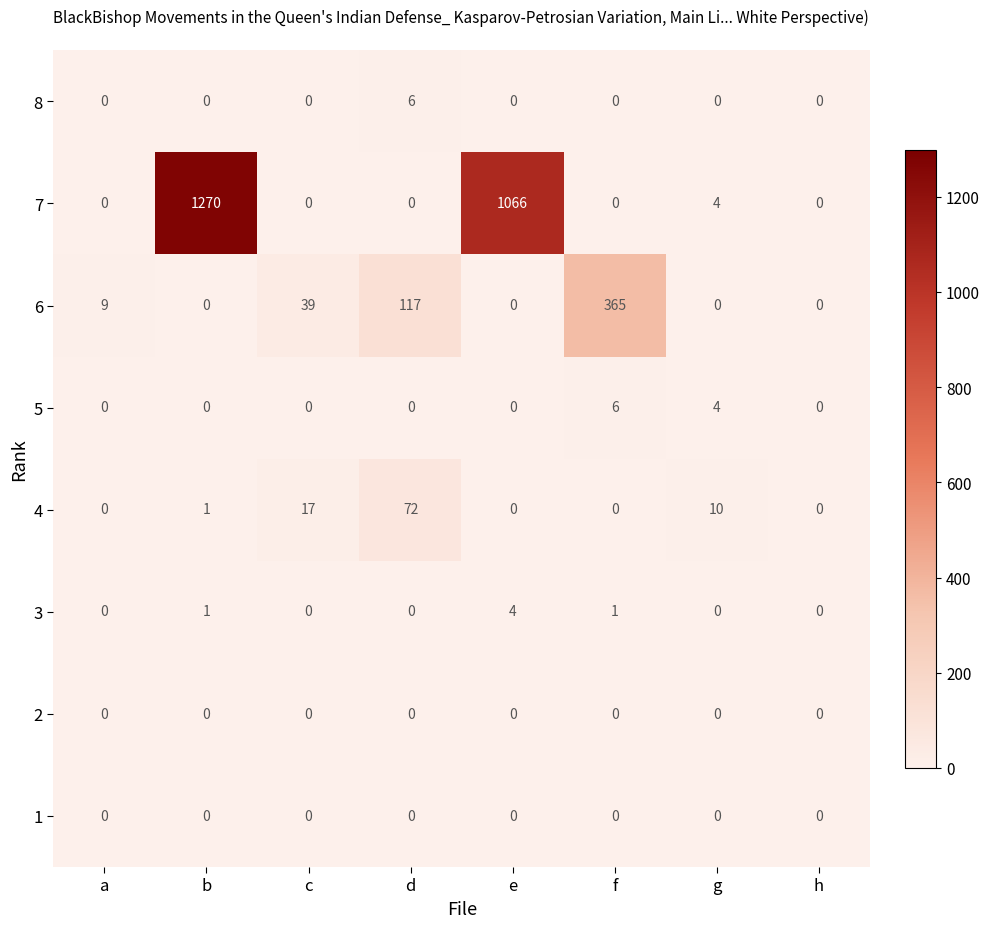

What is the difference between the maximum and second lowest values in the 7 series?

1270